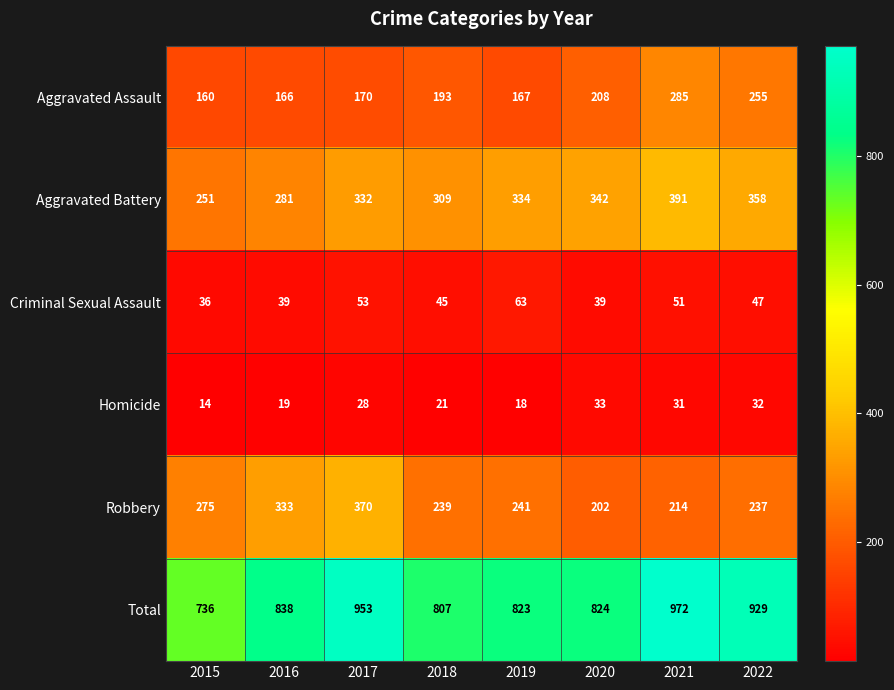

What is the greatest value displayed?

972